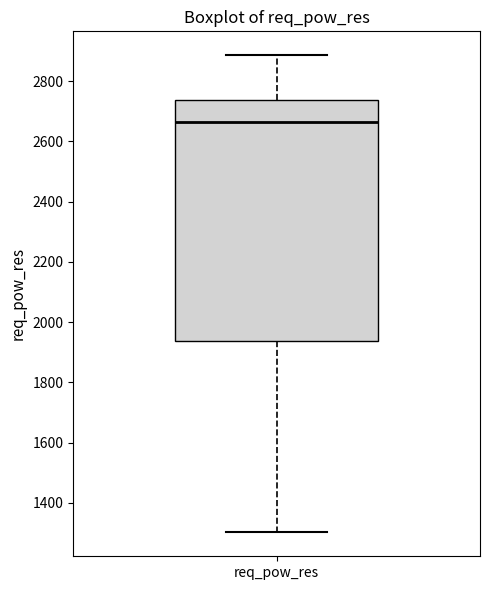

Read this box plot against the y-axis: the position of the median line, the range covered by the box, and the ends of both whiskers. The values are not printed on the chart, so give them approximately, as read against the axis.

median 2660, box 1940 to 2740, whiskers 1300 to 2880